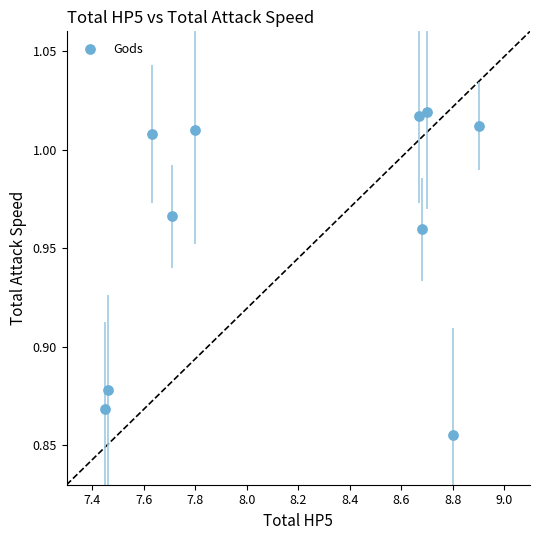

What is the range of X values (max minus min)?

1.5